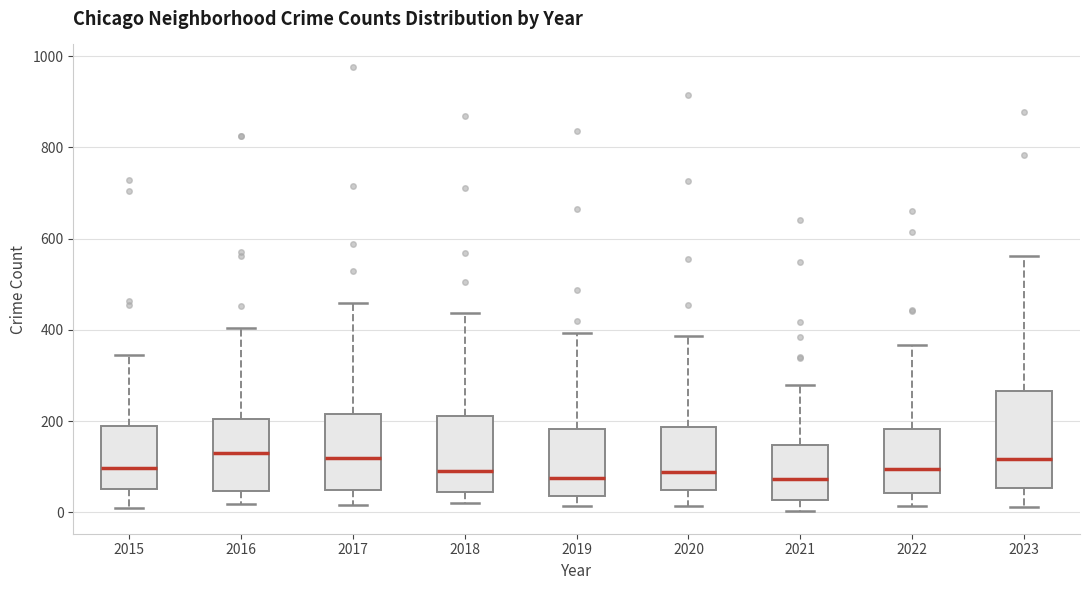

Reading left to right, transcribe this box plot: for each box, give where its median line is, the range the box spans, and where its two whiskers end, as read against the y-axis. The values are not printed on the chart, so give them approximately, as read against the axis.

2015: median 100, box 60 to 180, whiskers 0 to 340
2016: median 140, box 40 to 200, whiskers 20 to 400
2017: median 120, box 40 to 220, whiskers 20 to 460
2018: median 100, box 40 to 220, whiskers 20 to 440
2019: median 80, box 40 to 180, whiskers 20 to 400
2020: median 80, box 40 to 180, whiskers 20 to 380
2021: median 80, box 20 to 140, whiskers 0 to 280
2022: median 100, box 40 to 180, whiskers 20 to 360
2023: median 120, box 60 to 260, whiskers 20 to 560